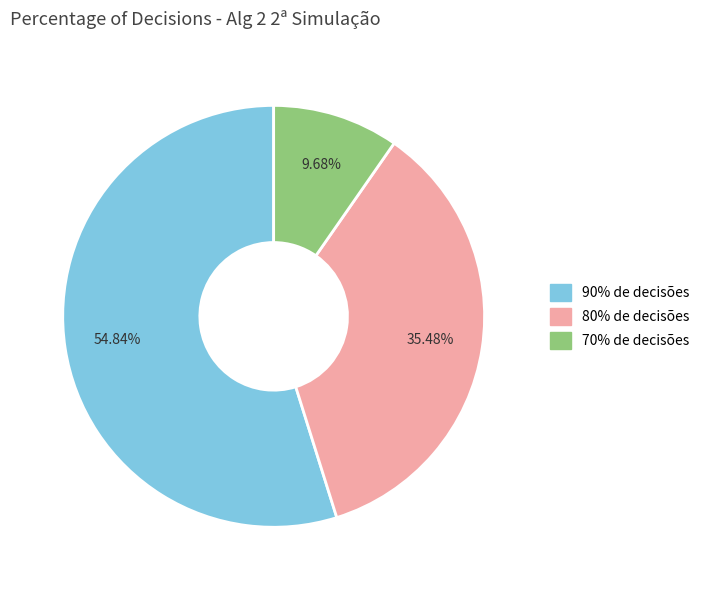

Between 70% de decisões and 80% de decisões, which is larger?

80% de decisões